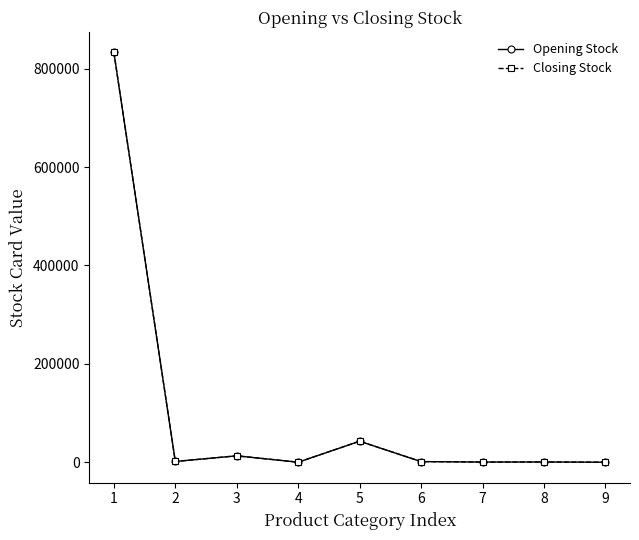

Does the chart display data point markers on the line(s)?

Yes